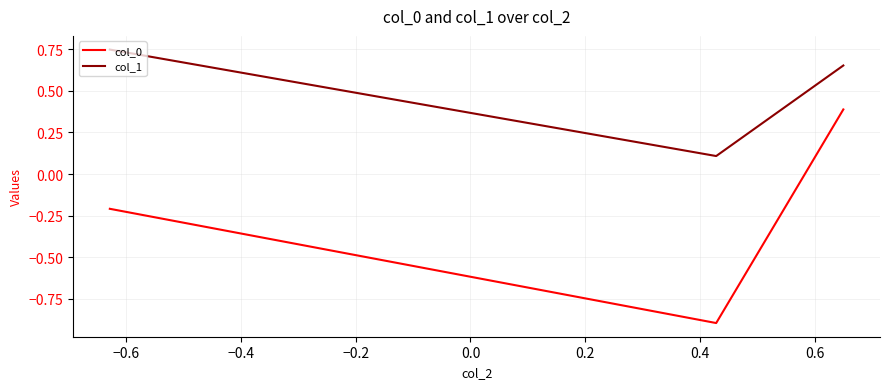

At how many categories does at least one series exceed 0?

3